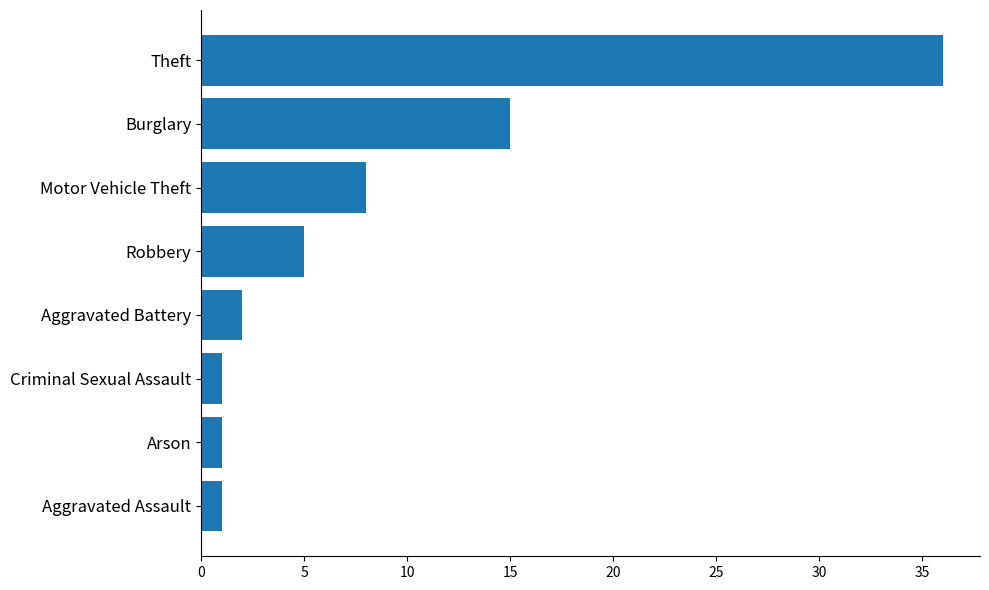

What is the difference between the values at Arson and Aggravated Battery?

1